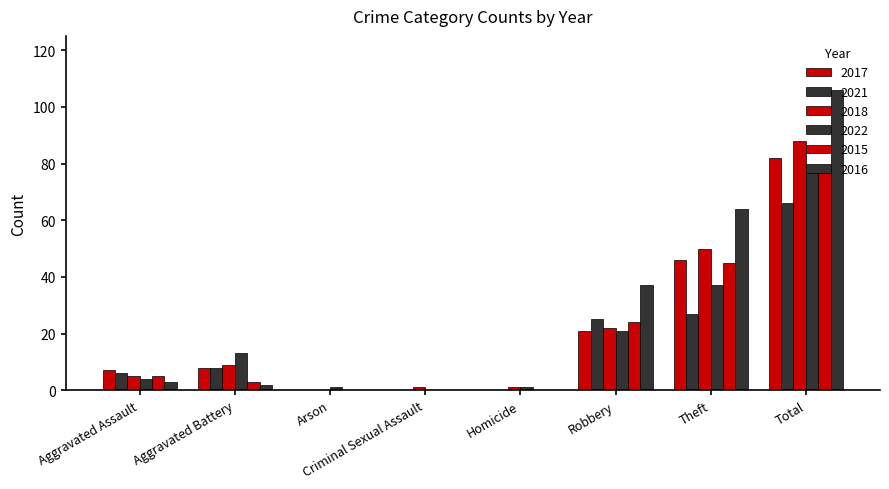

What is the difference between the second highest and minimum values in the 2016 series?

64